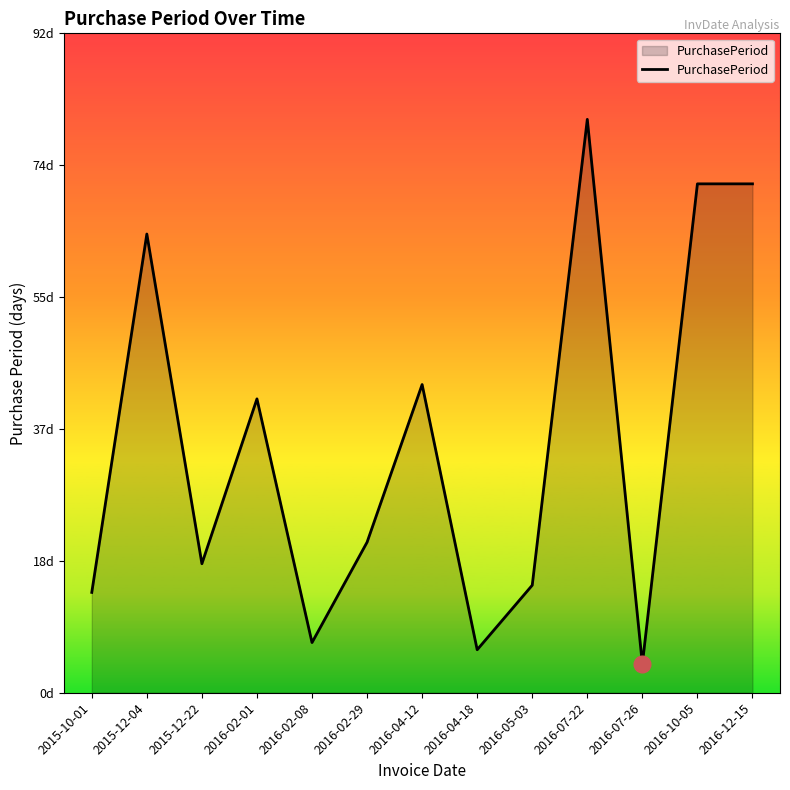

At which category does the chart reach its minimum across all series?

2016-07-26